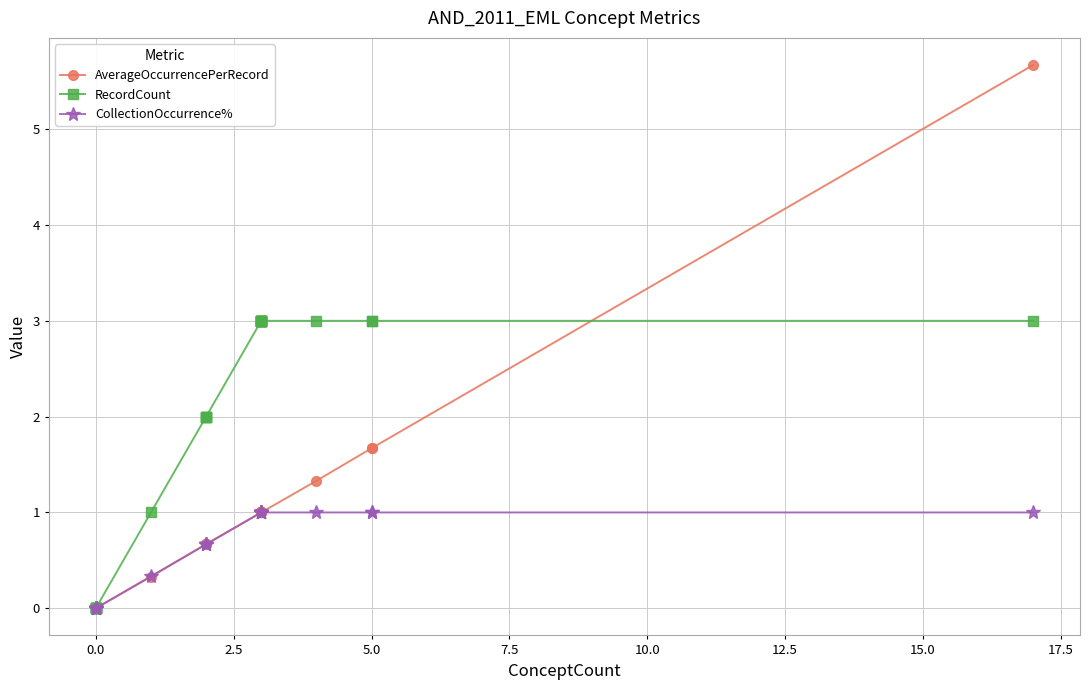

Count the number of categories in the chart.

26